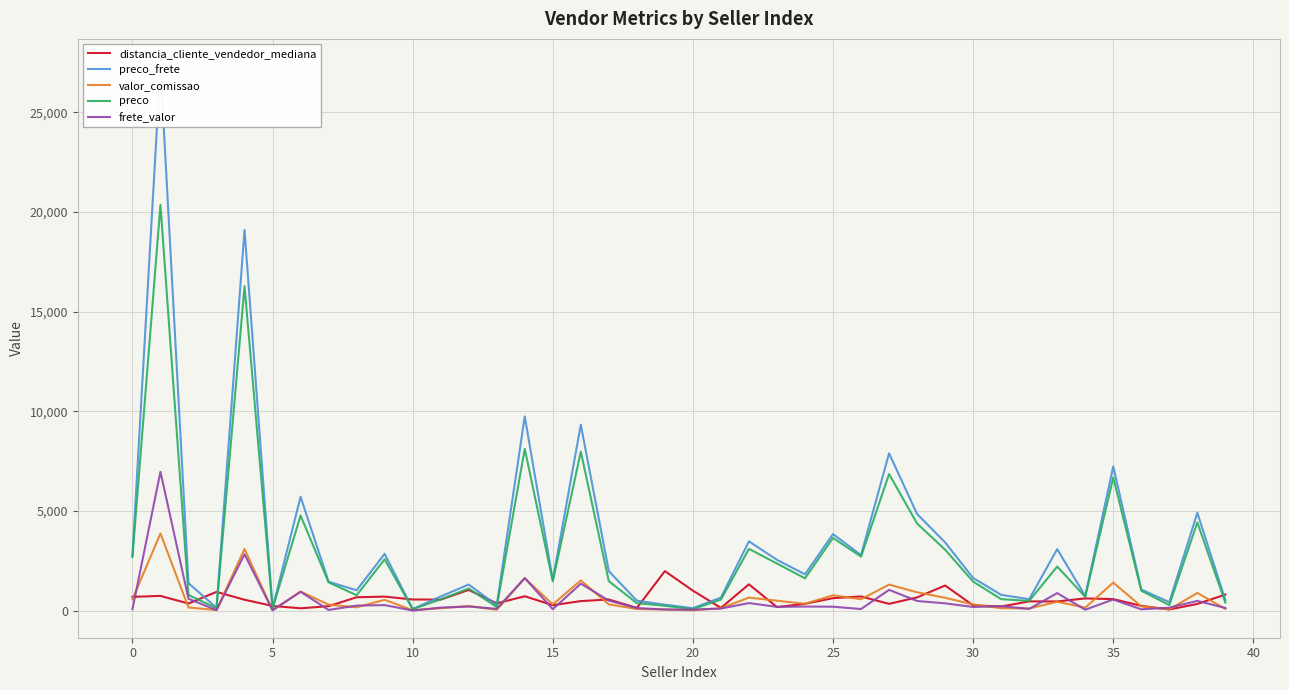

True or false: preco and valor_comissao intersect in this chart.

False